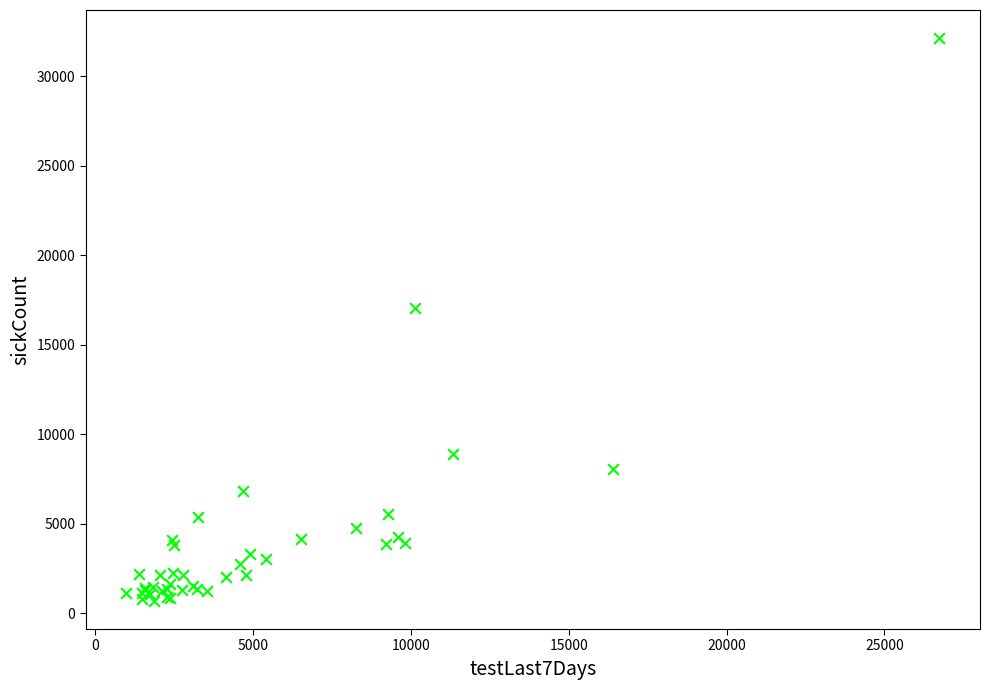

What Y value in the scatter plot is closest to 16407?

17053